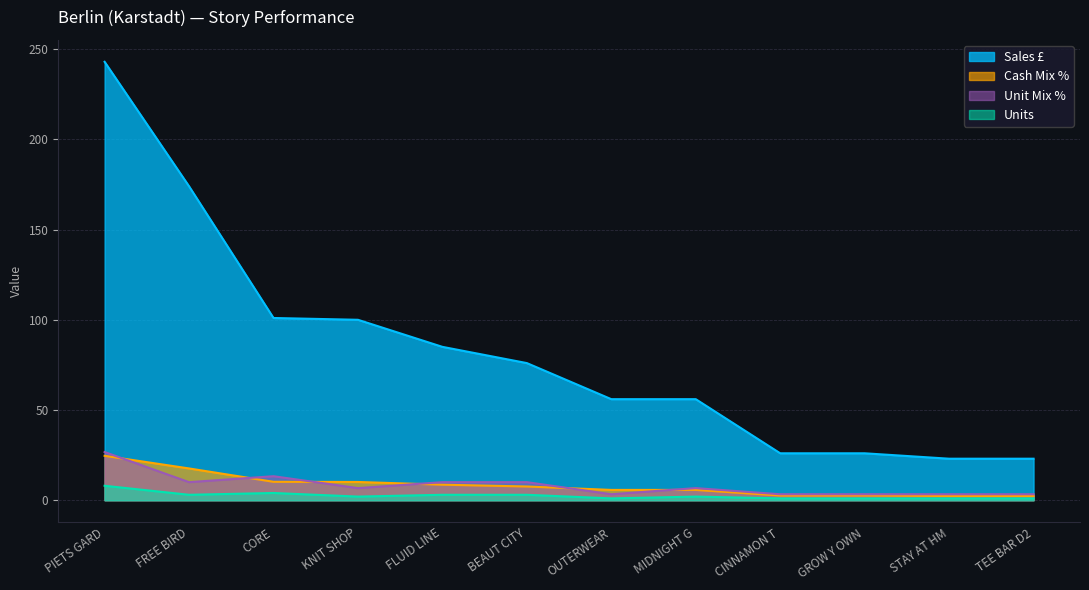

What is the spread (max minus min) of values at MIDNIGHT G?

54.0